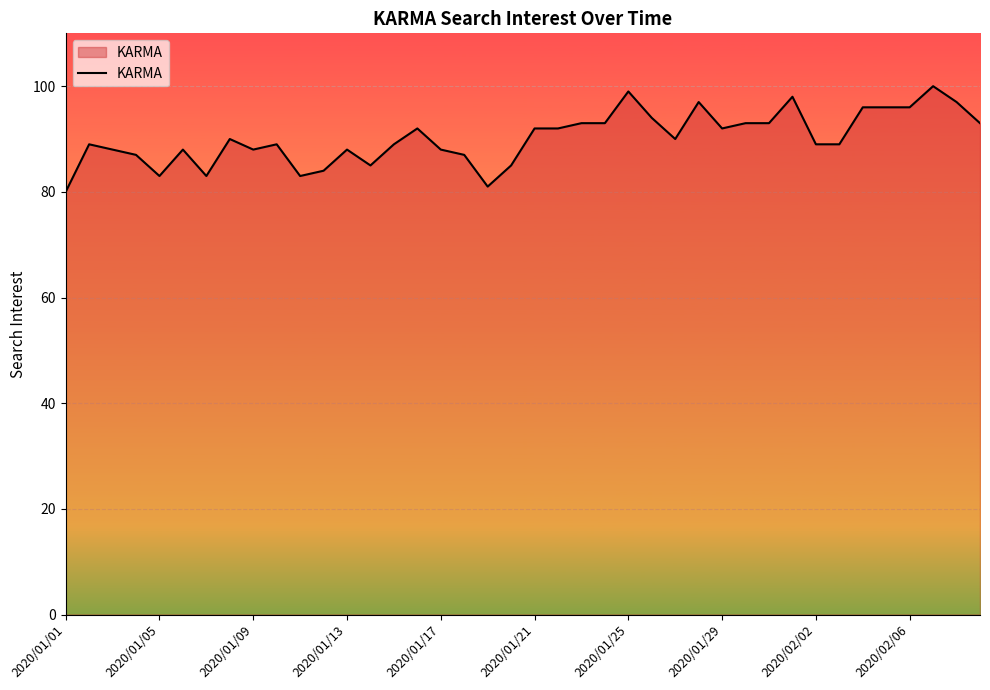

What is the difference between the maximum and minimum values?

20